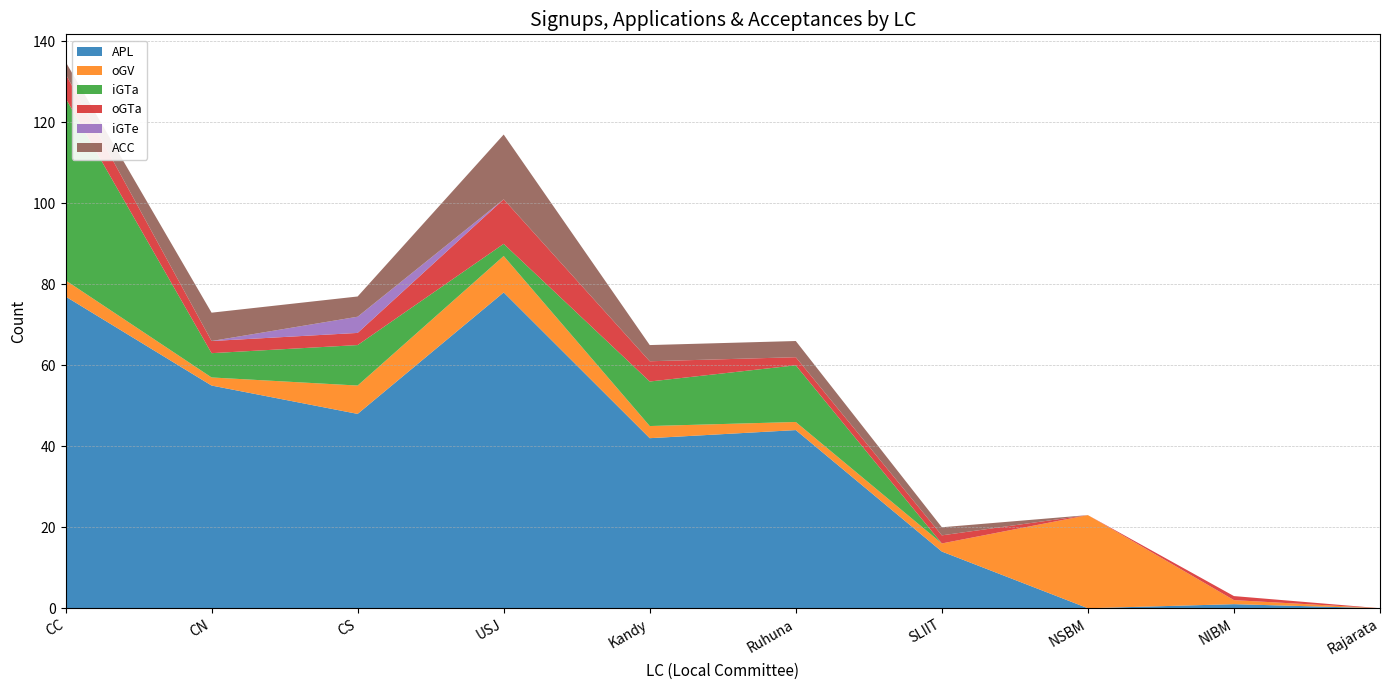

Reading left to right, what are all the values shown in this chart?

APL: 77	55	48	78	42	44	14	0	1	0
oGV: 4	2	7	9	3	2	2	23	1	0
iGTa: 45	6	10	3	11	14	0	0	0	0
oGTa: 6	3	3	11	5	2	2	0	1	0
iGTe: 0	0	4	0	0	0	0	0	0	0
ACC: 3	7	5	16	4	4	2	0	0	0